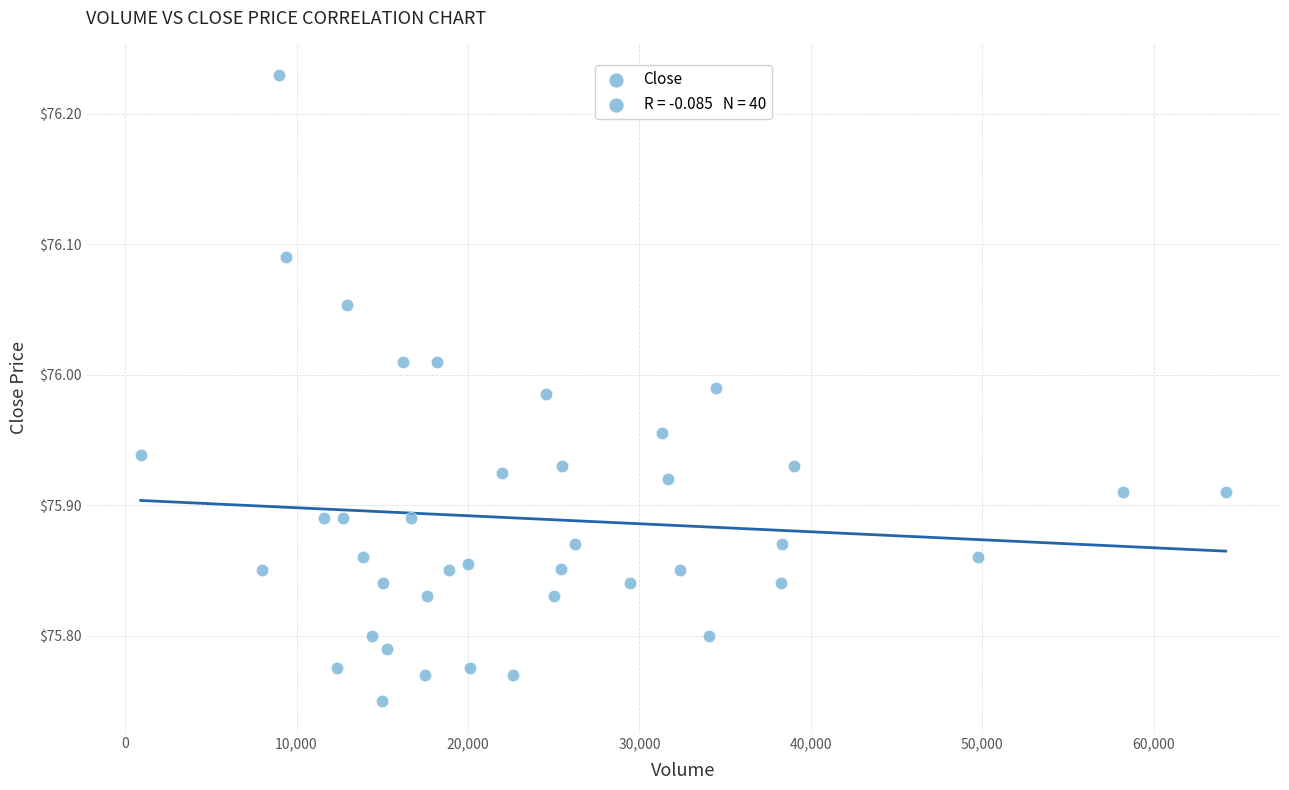

What is the range of Y values (max minus min)?

0.5